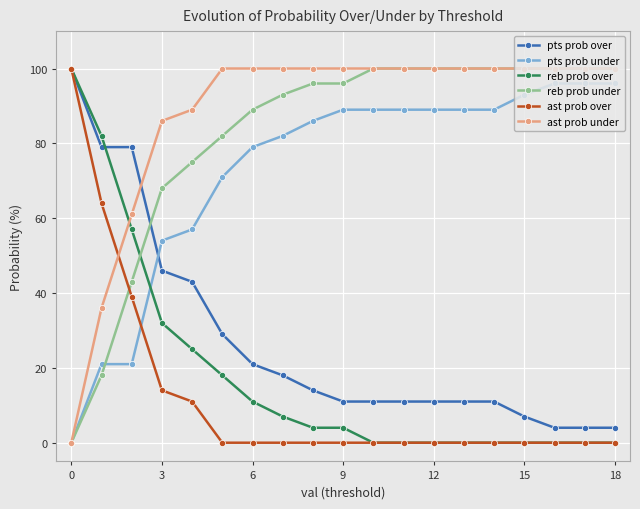

What is the difference between the maximum and second lowest values in the ast prob under series?

64